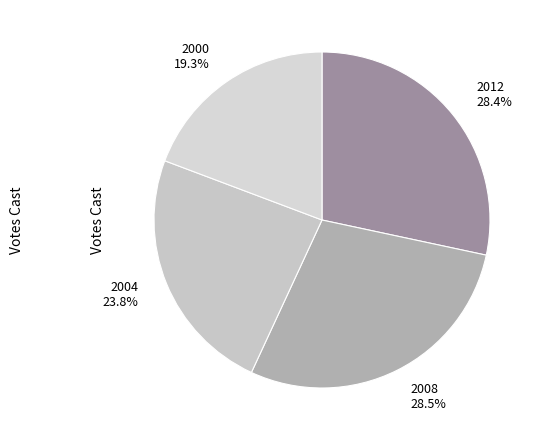

To the nearest percent, what is the difference between the largest and smallest slice percentages?

9%